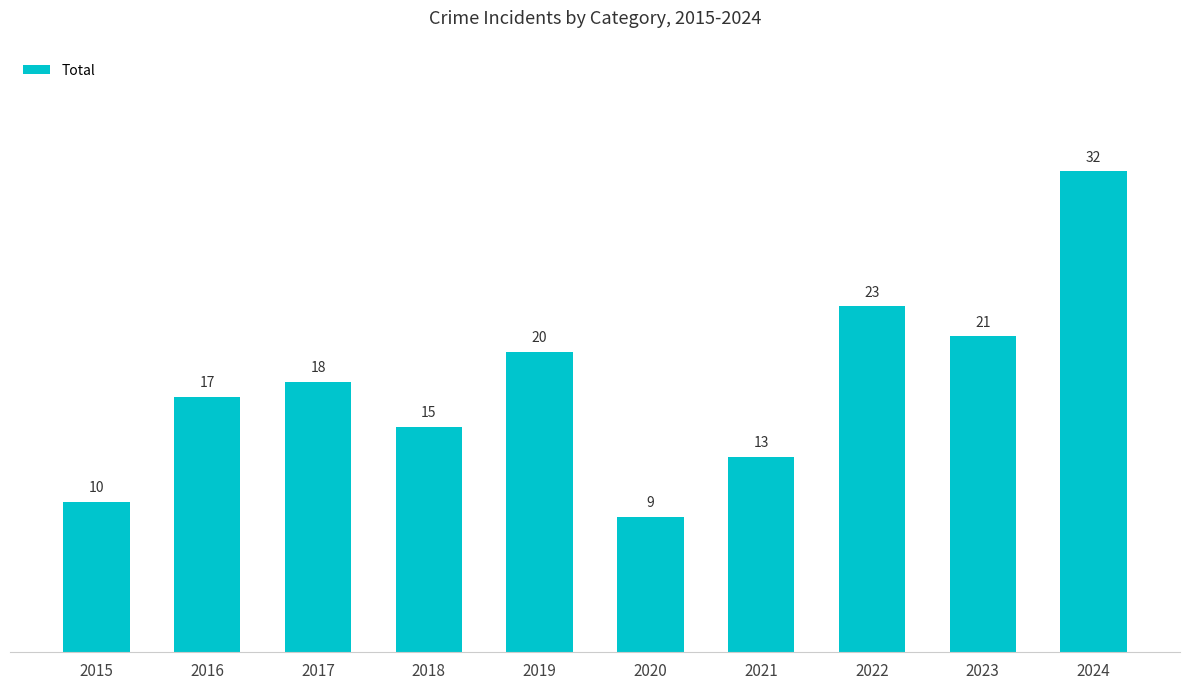

Count the number of data series in this chart.

1